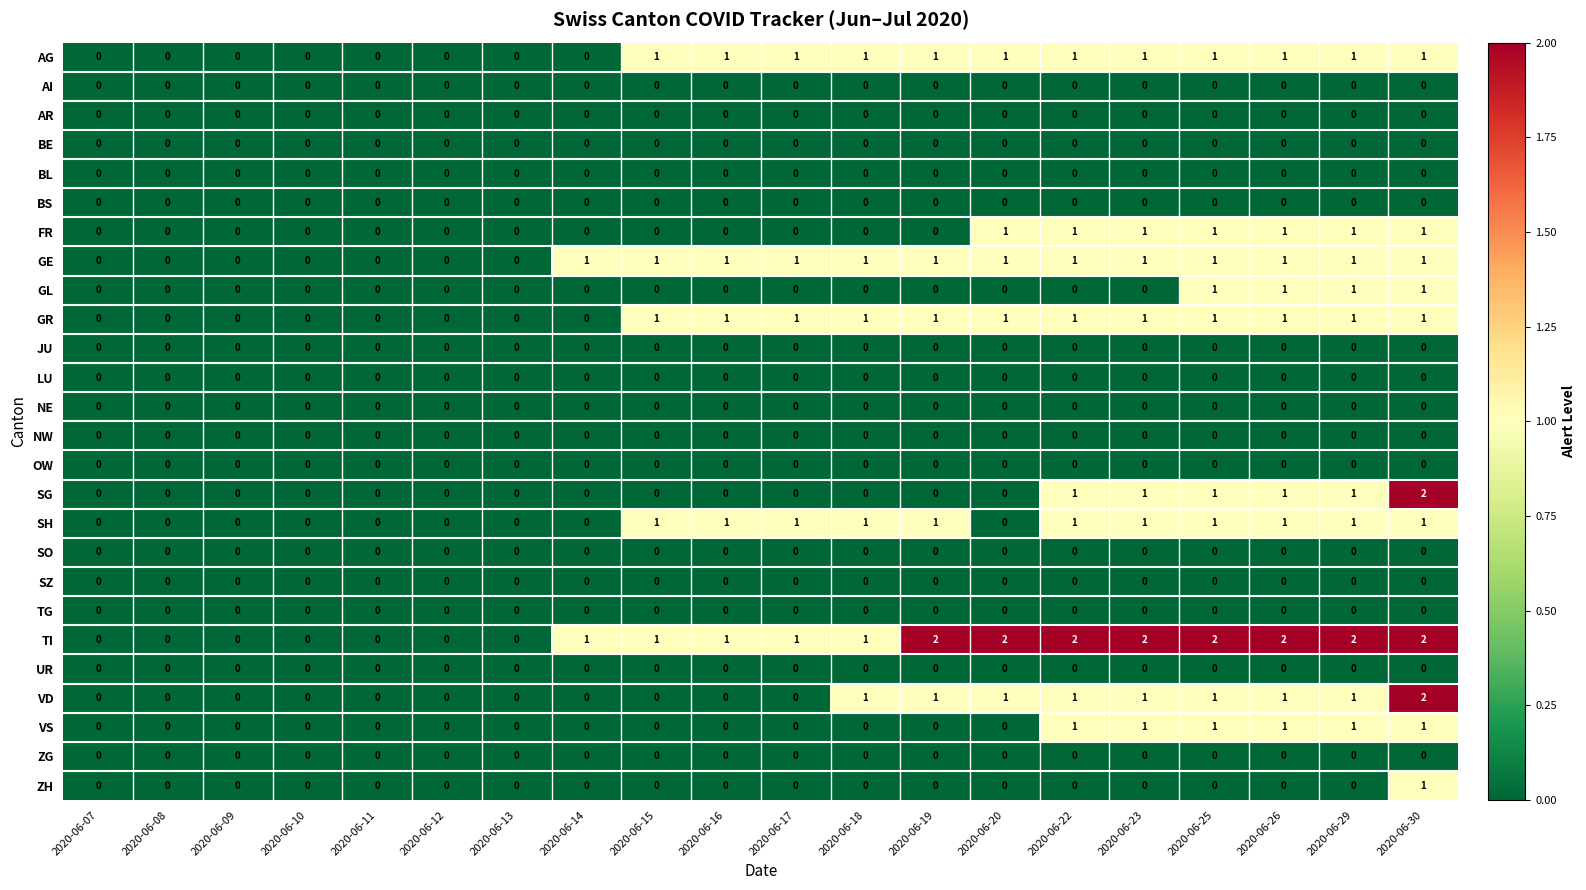

At which category is the sum across all series the highest?

2020-06-30